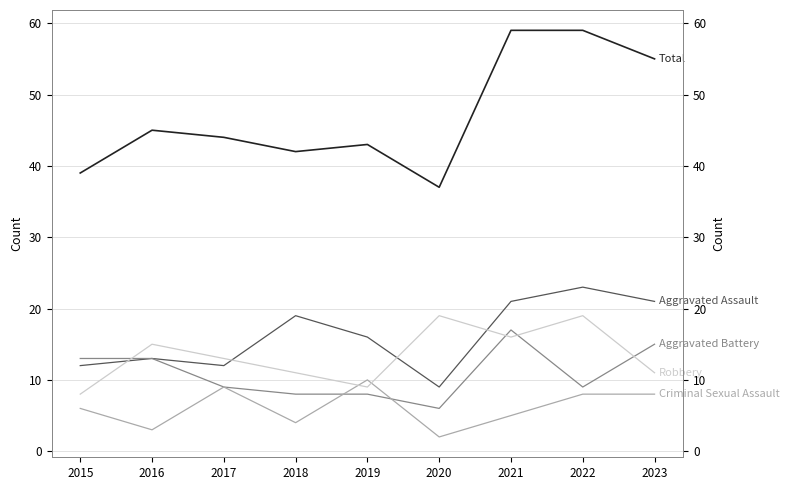

Reading left to right, extract all data points from this chart.

Aggravated Assault: 2015=12	2016=13	2017=12	2018=19	2019=16	2020=9	2021=21	2022=23	2023=21
Aggravated Battery: 2015=13	2016=13	2017=9	2018=8	2019=8	2020=6	2021=17	2022=9	2023=15
Criminal Sexual Assault: 2015=6	2016=3	2017=9	2018=4	2019=10	2020=2	2021=5	2022=8	2023=8
Robbery: 2015=8	2016=15	2017=13	2018=11	2019=9	2020=19	2021=16	2022=19	2023=11
Total: 2015=39	2016=45	2017=44	2018=42	2019=43	2020=37	2021=59	2022=59	2023=55